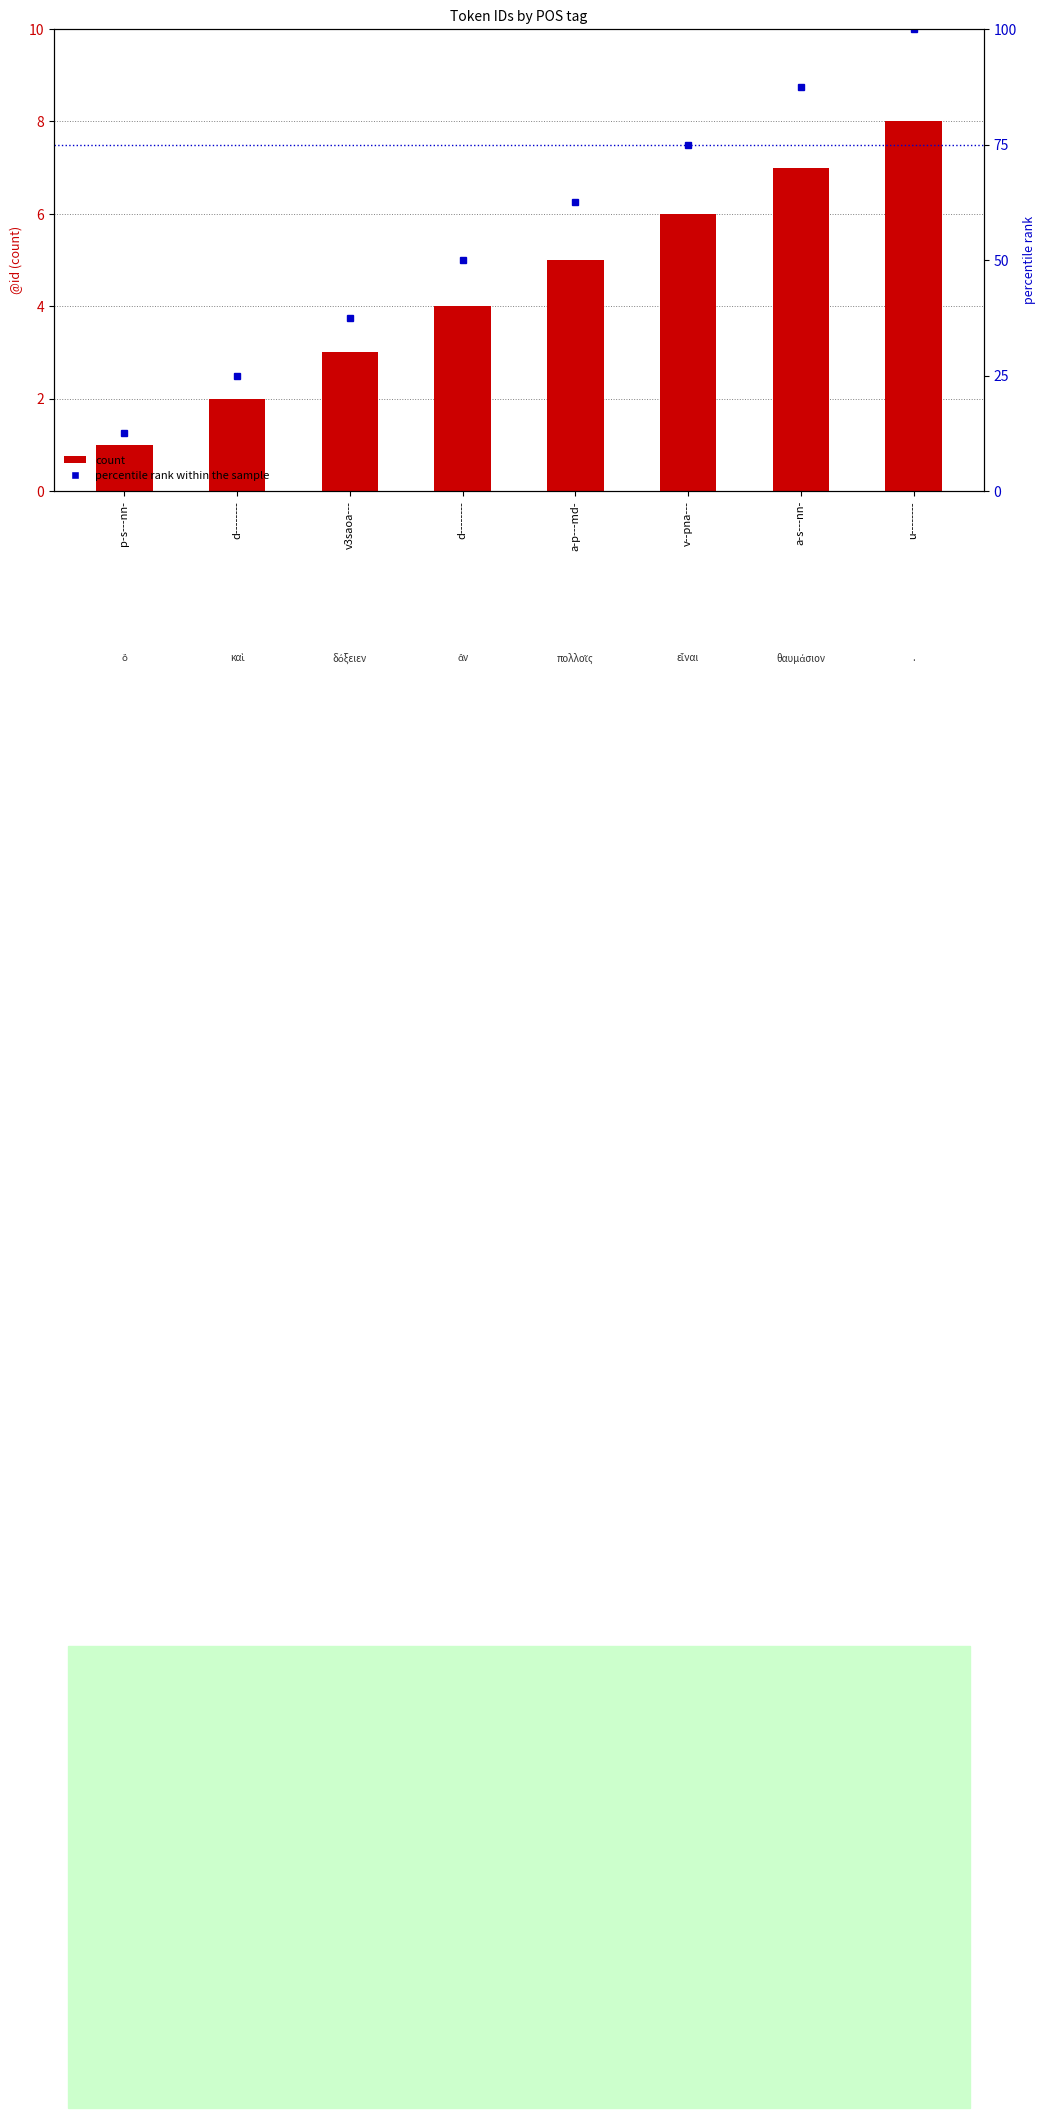

At which label is percentile rank within the sample closest to 56?

d--------